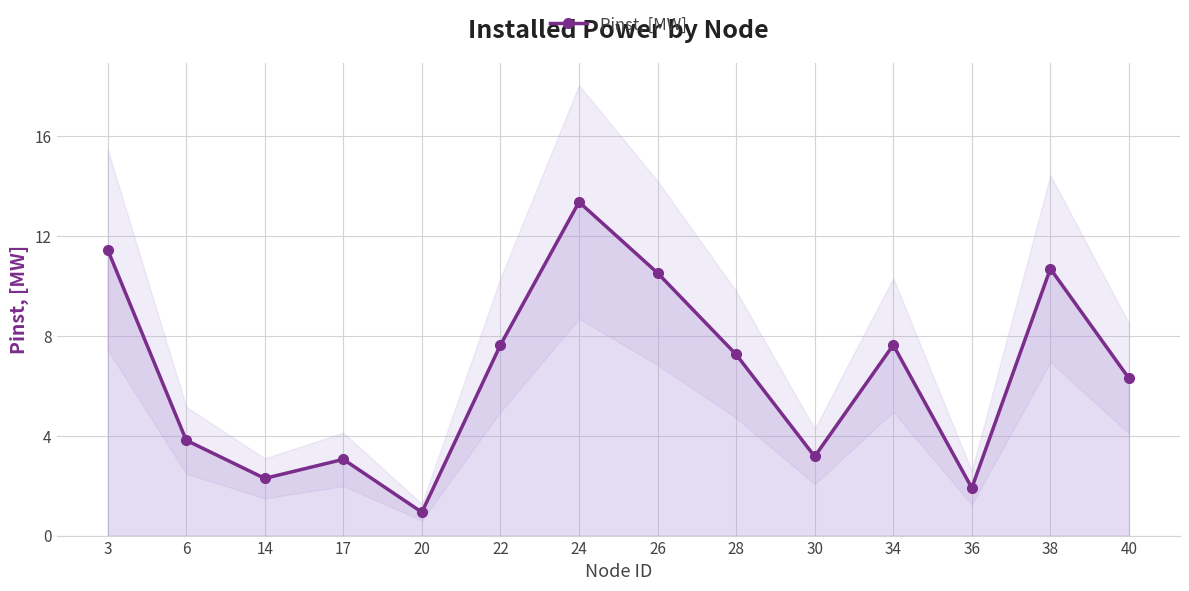

Does the chart have visible grid lines?

Yes